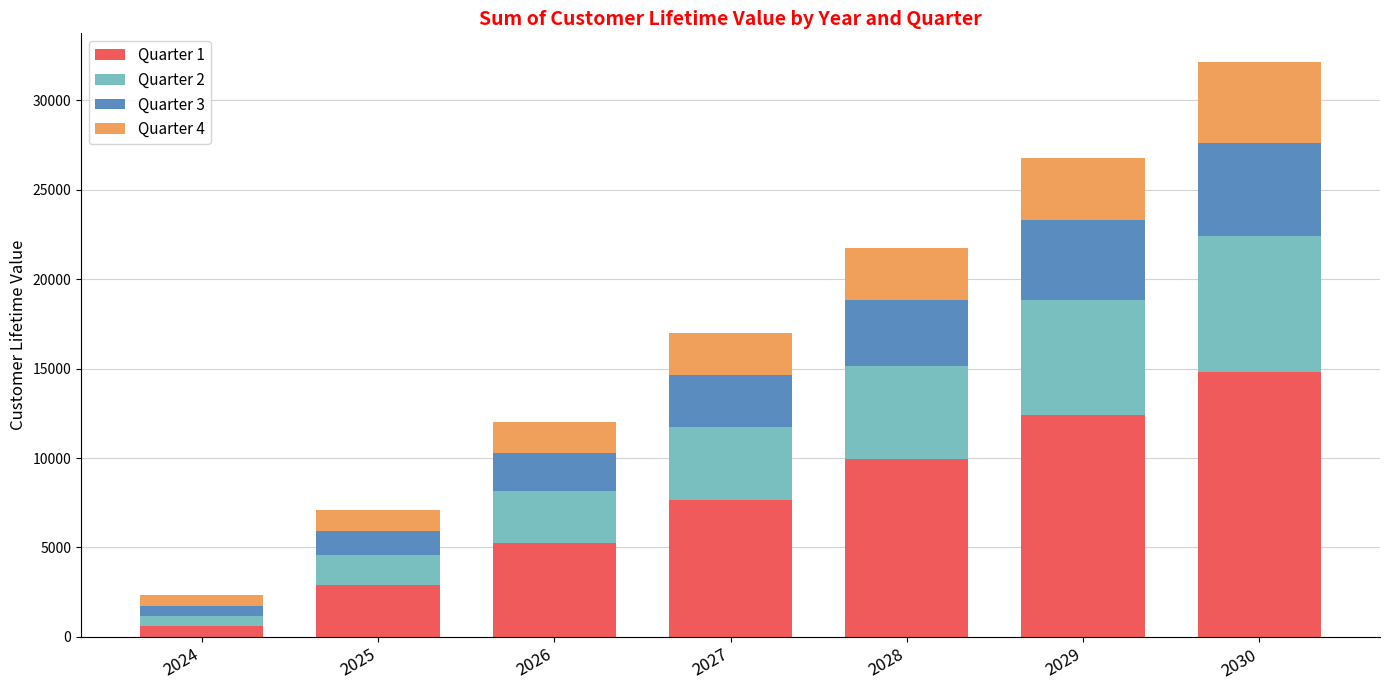

List the labels in order of Quarter 1 value, largest first.

2030, 2029, 2028, 2027, 2026, 2025, 2024